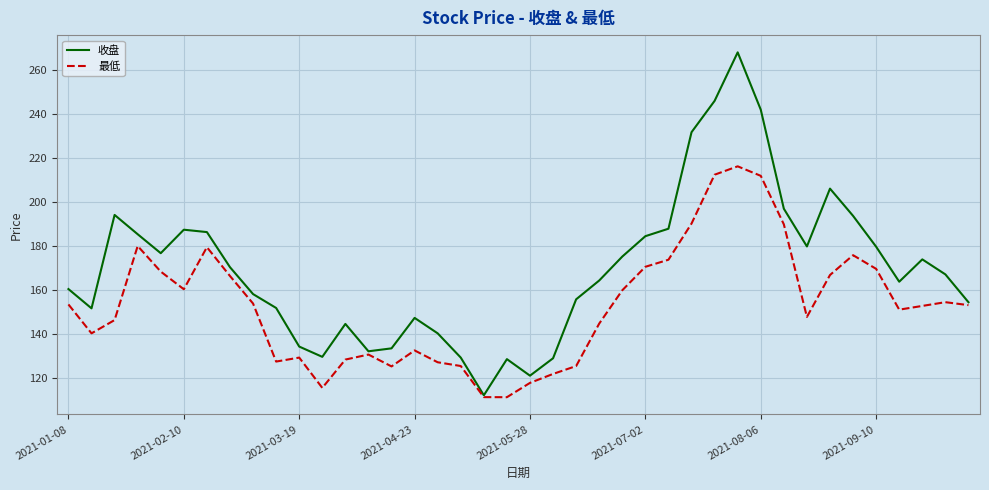

List the series in order of their peak value, highest first.

收盘, 最低